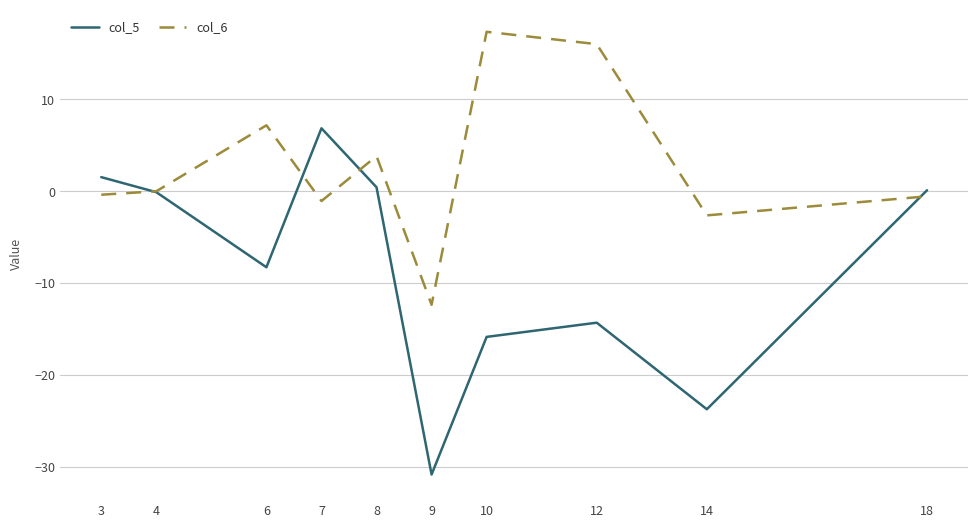

What is the maximum value shown in the chart?

17.3